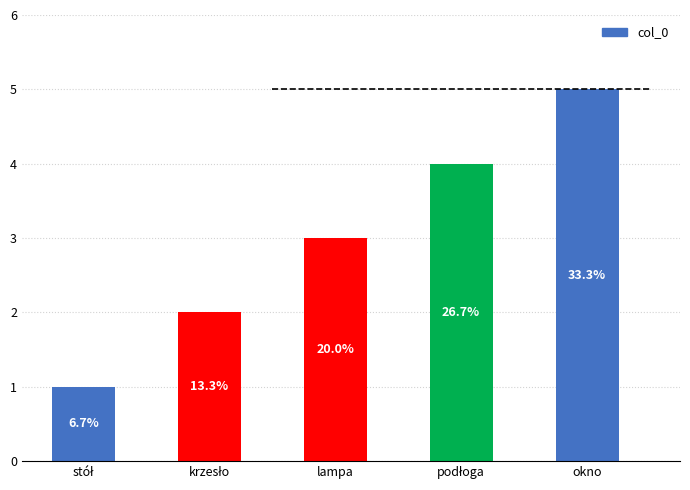

The value at lampa is 3. True or false?

True